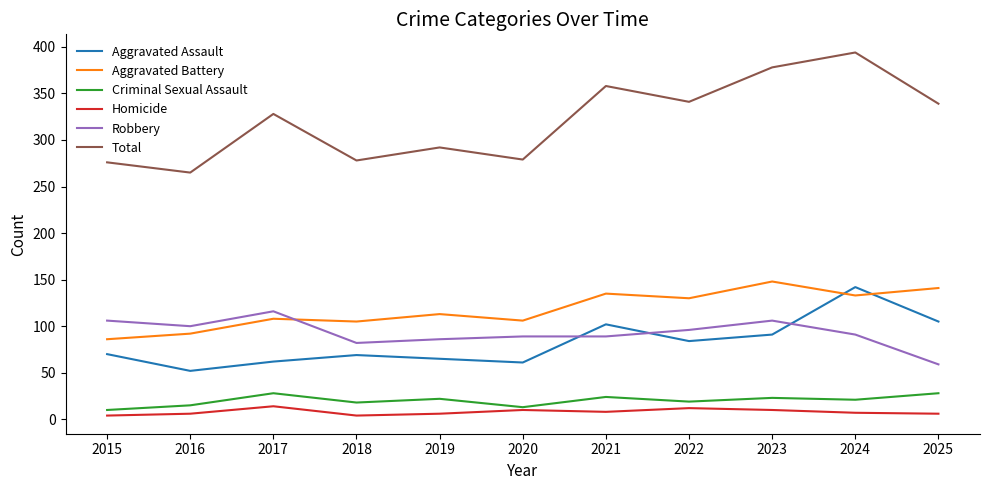

What is the difference between the second highest and minimum values in the Total series?

113